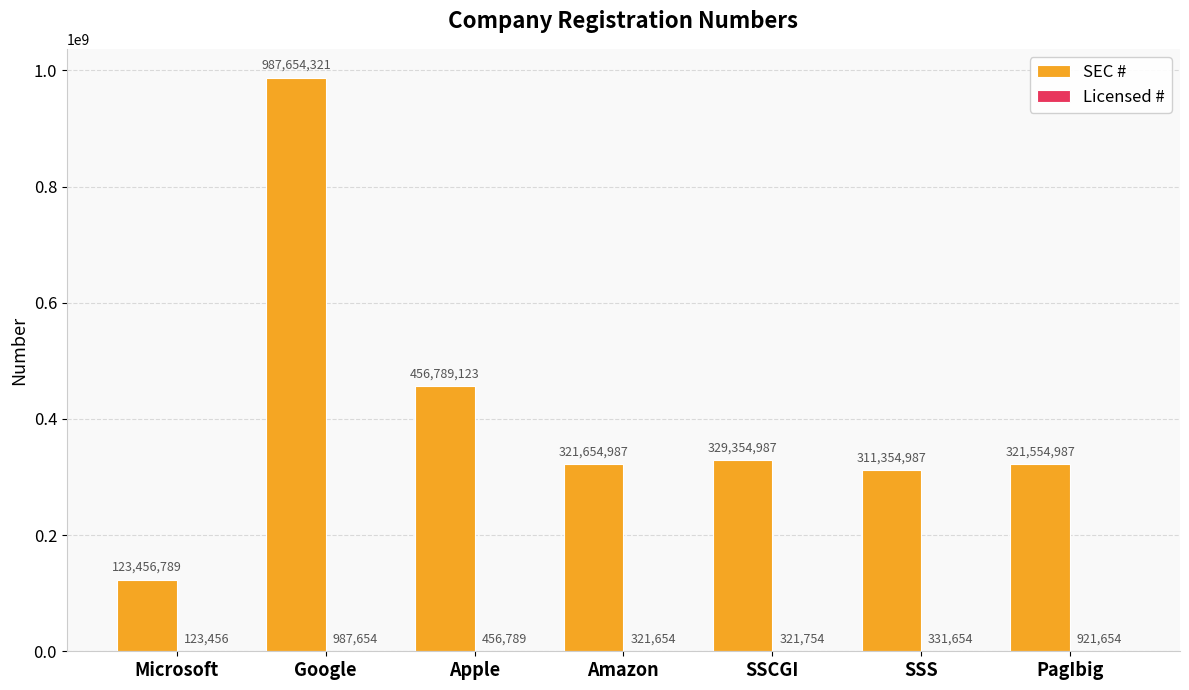

Between Apple and SSCGI, which series saw the biggest shift?

SEC #